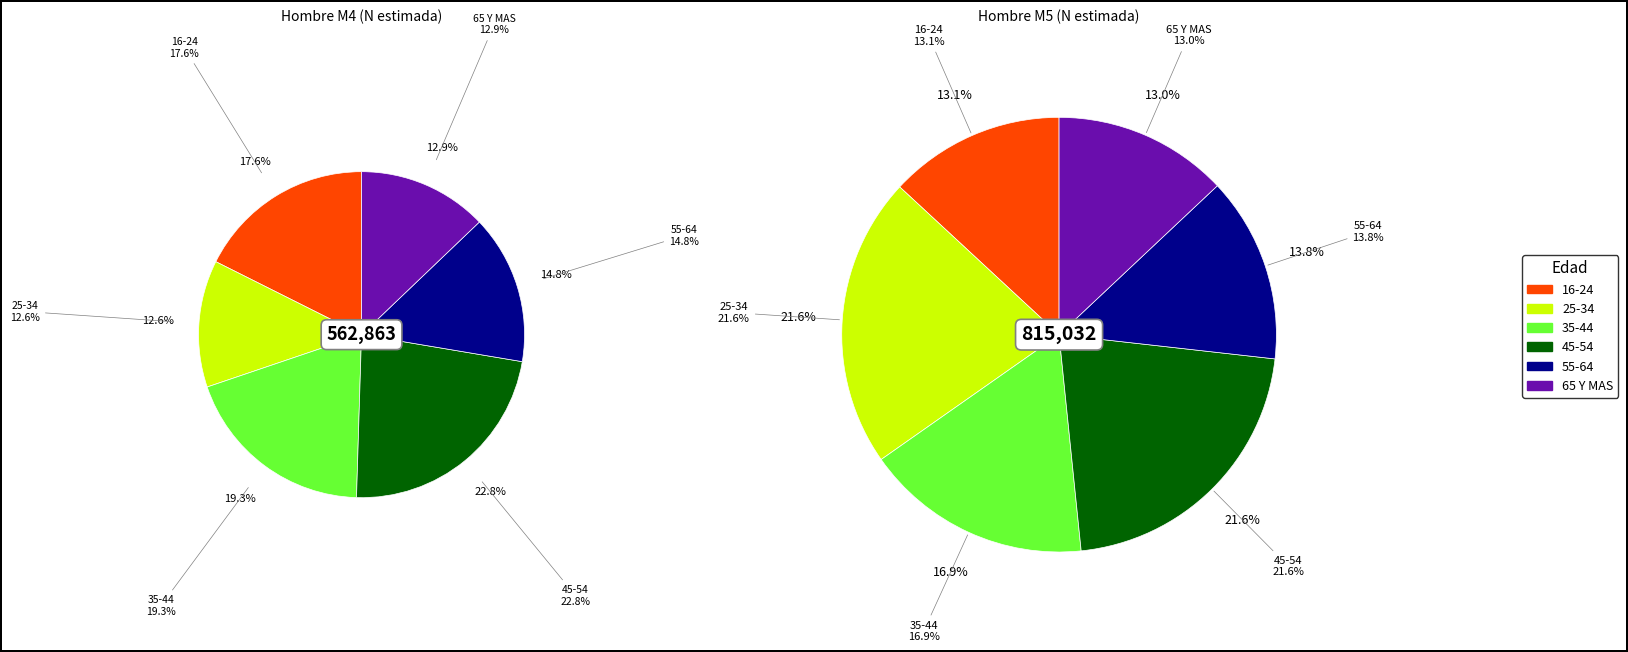

Rank the series at 16-24 from highest to lowest value.

Hombre M5, Hombre M4